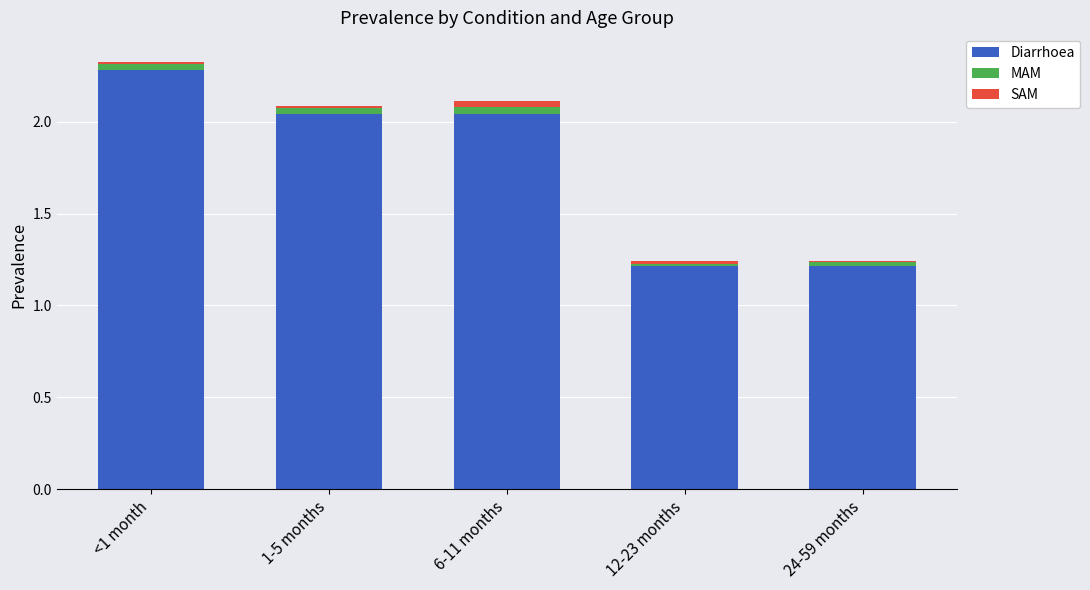

What is the average value of the Diarrhoea series?

1.8